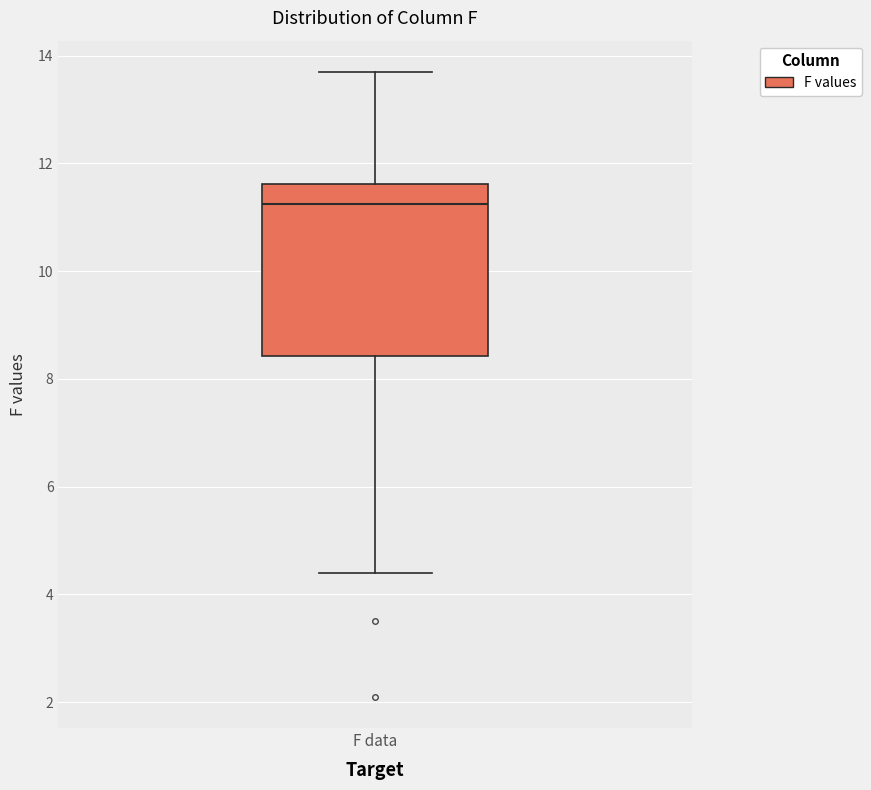

Where does the lower whisker of the box for F data end on the y-axis? The values are not printed on the chart, so give them approximately, as read against the axis.

4.4